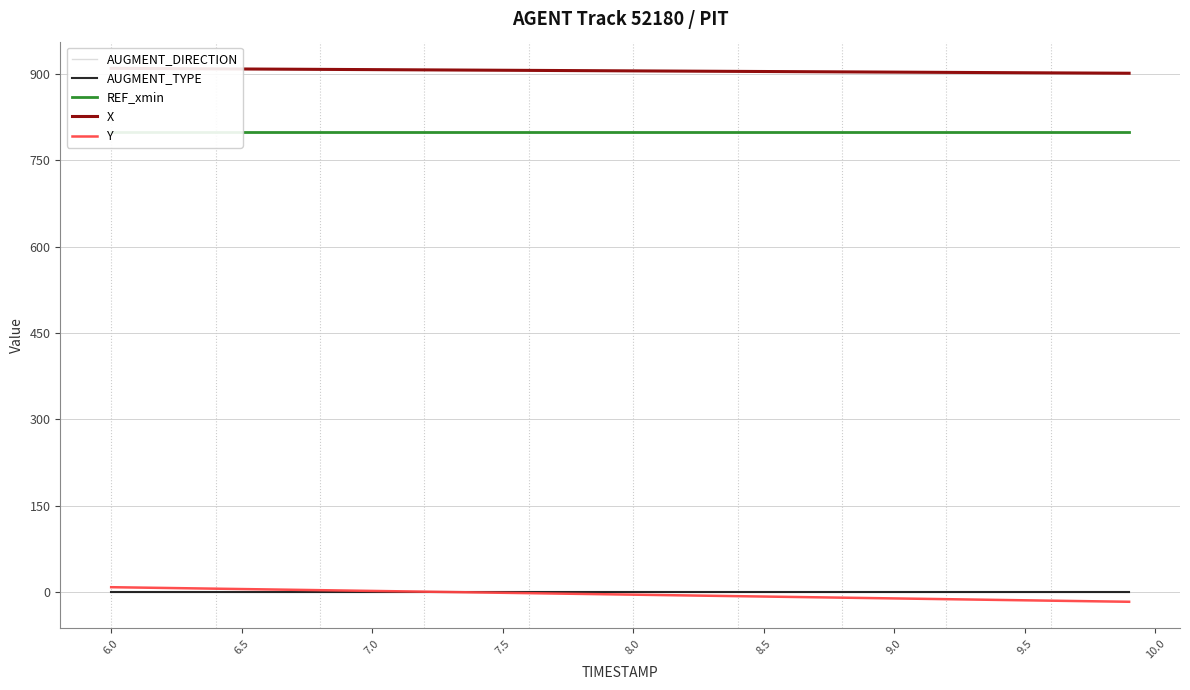

How many distinct data groups are displayed?

5